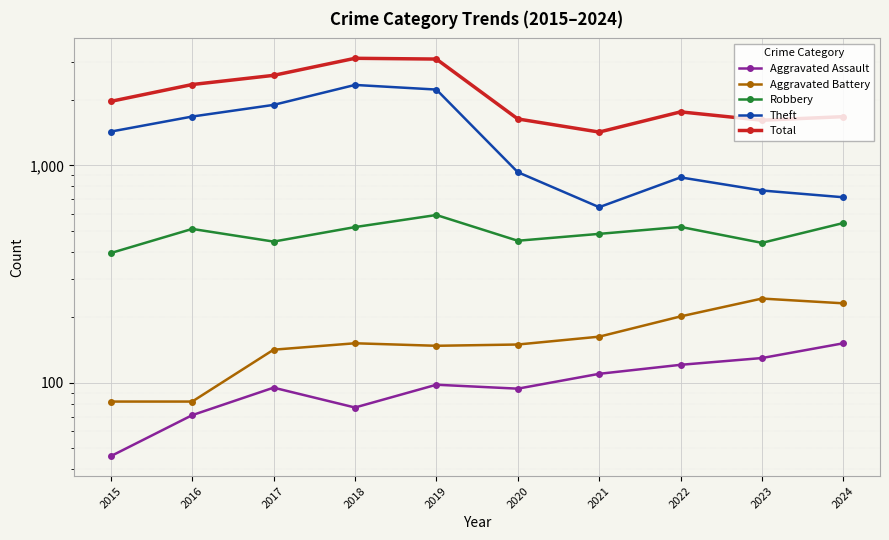

Which series changed the most between 2018 and 2022?

Theft